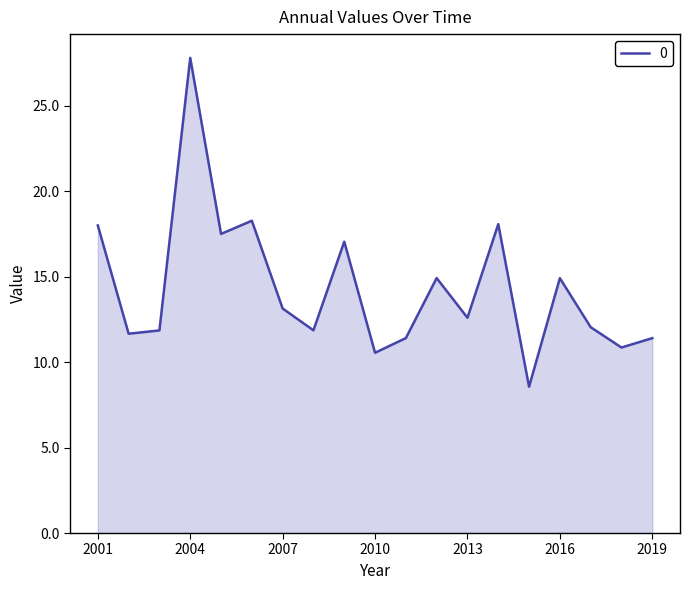

What is the maximum value shown in the chart?

27.8